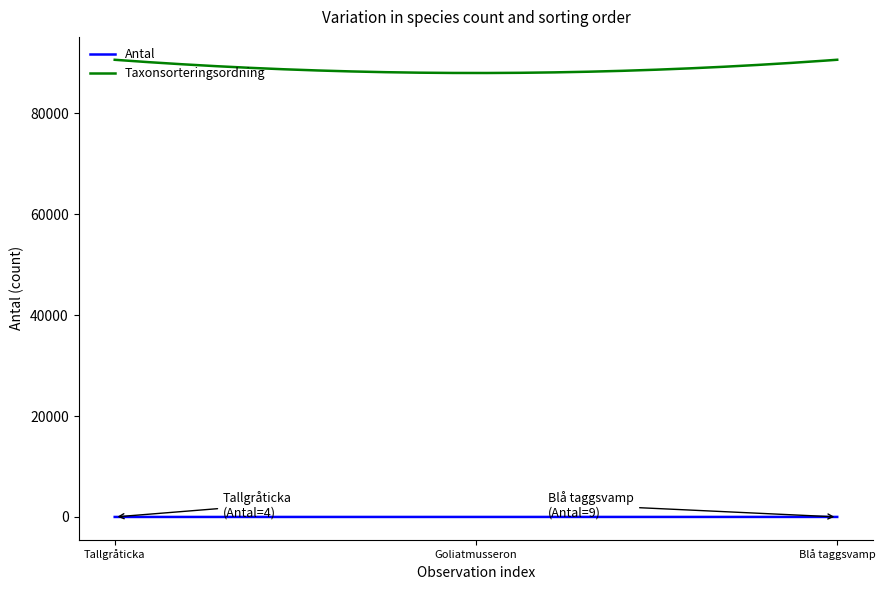

True or false: Antal and Taxonsorteringsordning cross at least once.

False